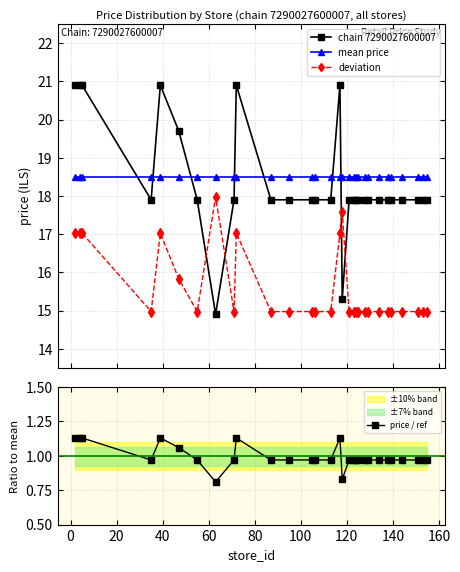

True or false: price / ref and mean price cross at least once.

False